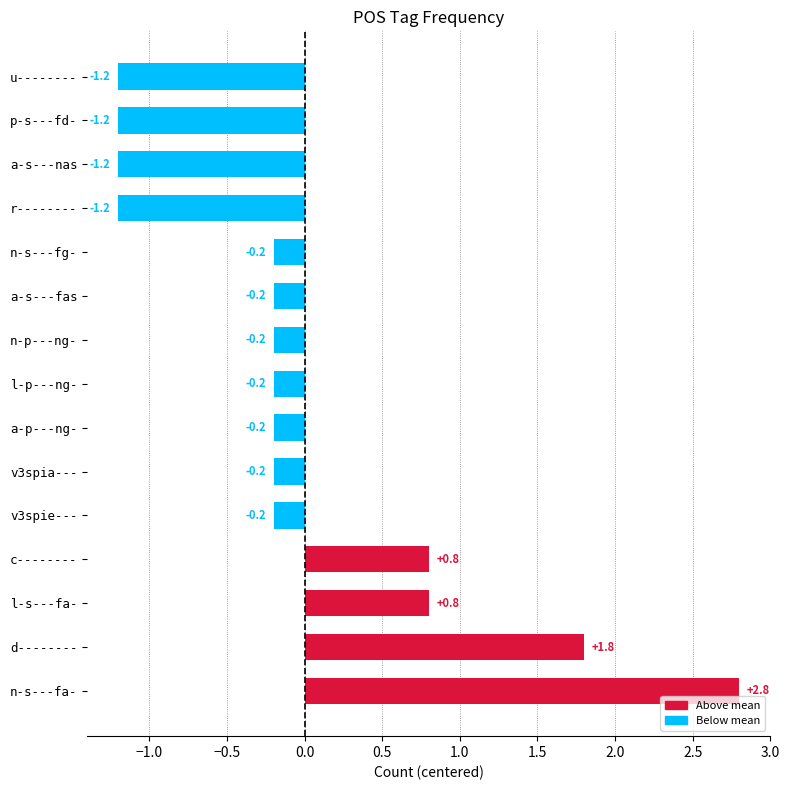

Reading bottom to top, what are all the values shown in this chart?

n-s---fa-=2.8	d--------=1.8	l-s---fa-=0.8	c--------=0.8	v3spie---=-0.2	v3spia---=-0.2	a-p---ng-=-0.2	l-p---ng-=-0.2	n-p---ng-=-0.2	a-s---fas=-0.2	n-s---fg-=-0.2	r--------=-1.2	a-s---nas=-1.2	p-s---fd-=-1.2	u--------=-1.2